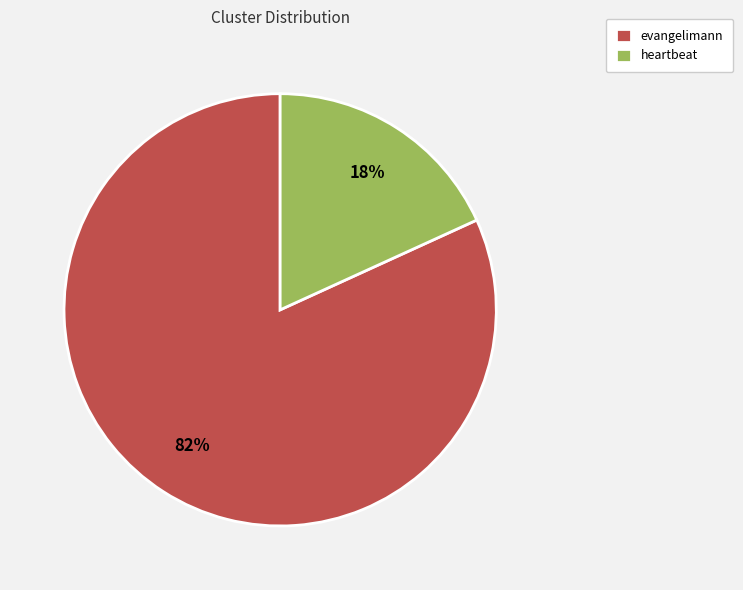

Count the number of slices in the pie.

2